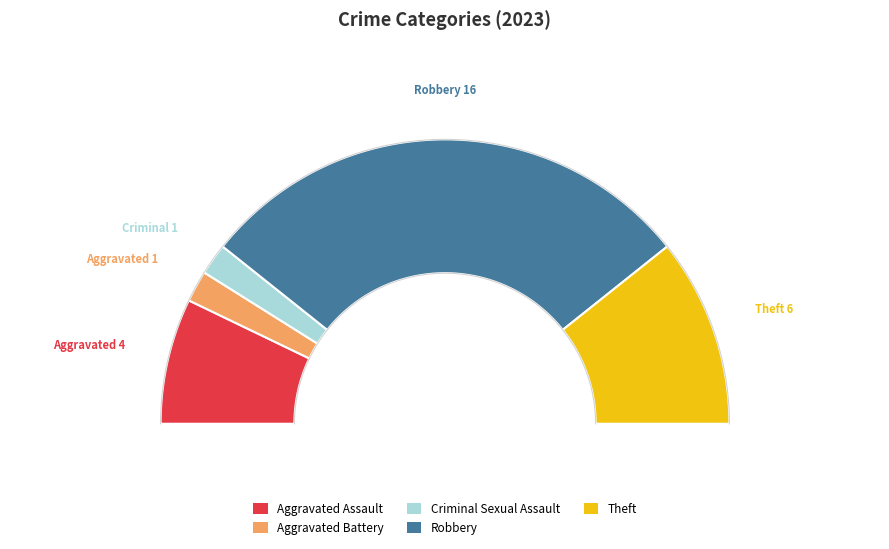

To the nearest percent, what is the difference between the Aggravated Battery and Robbery slice percentages?

54%